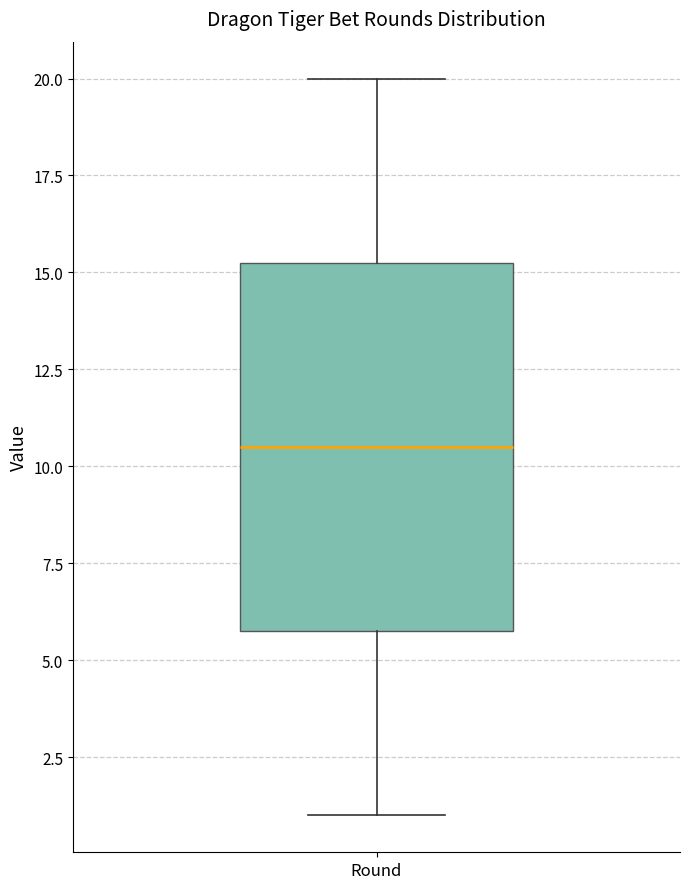

Transcribe this box plot: give where the median line is, the range the box spans, and where the two whiskers end, as read against the y-axis. The values are not printed on the chart, so give them approximately, as read against the axis.

median 10.5, box 6.0 to 15.5, whiskers 1.0 to 20.0